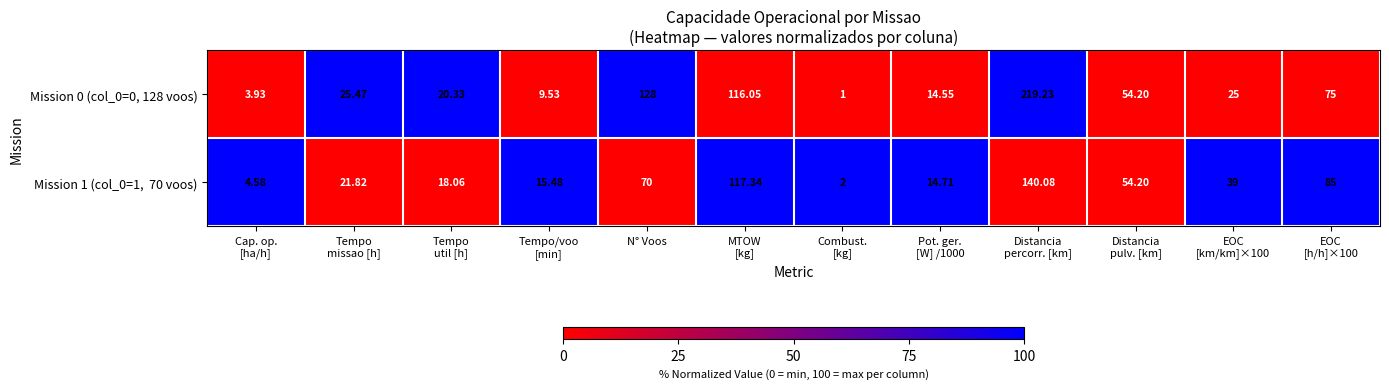

How many data points does each series have?

12